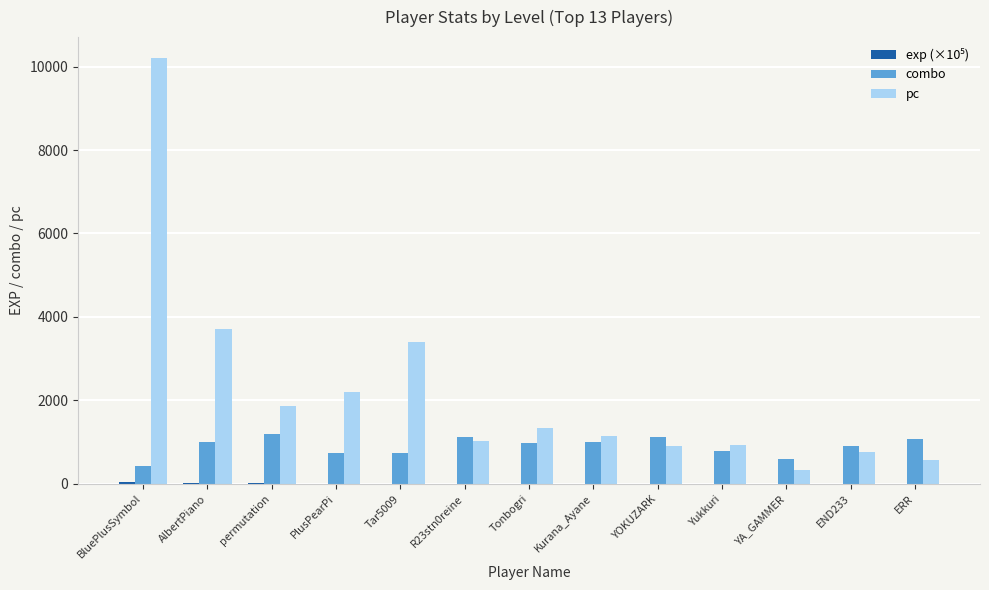

Between PlusPearPi and Tar5009, which series saw the biggest shift?

pc